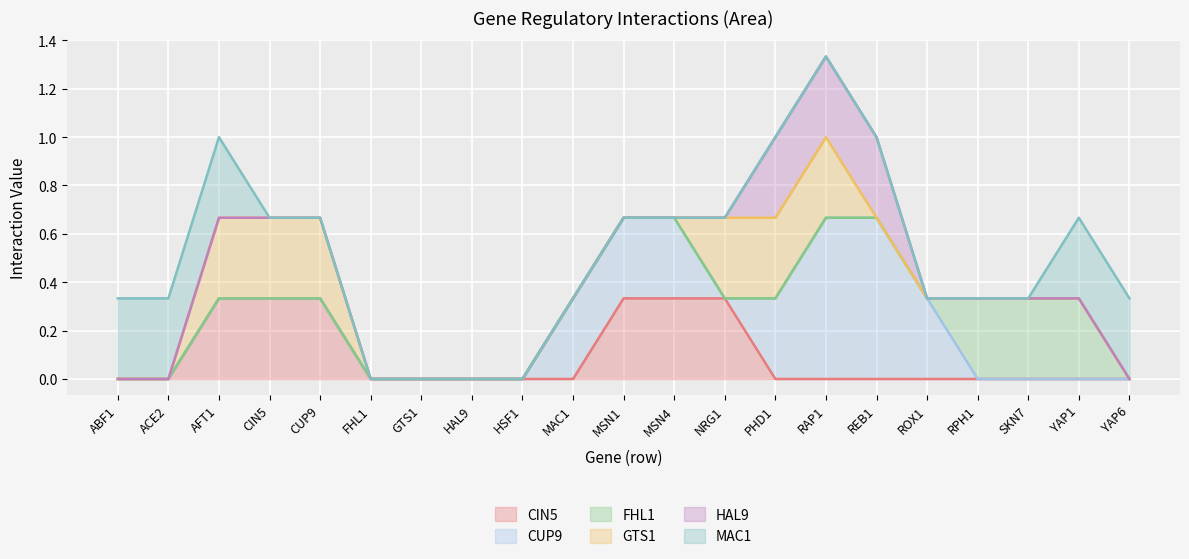

How many GTS1 values are between 0 and 1?

21